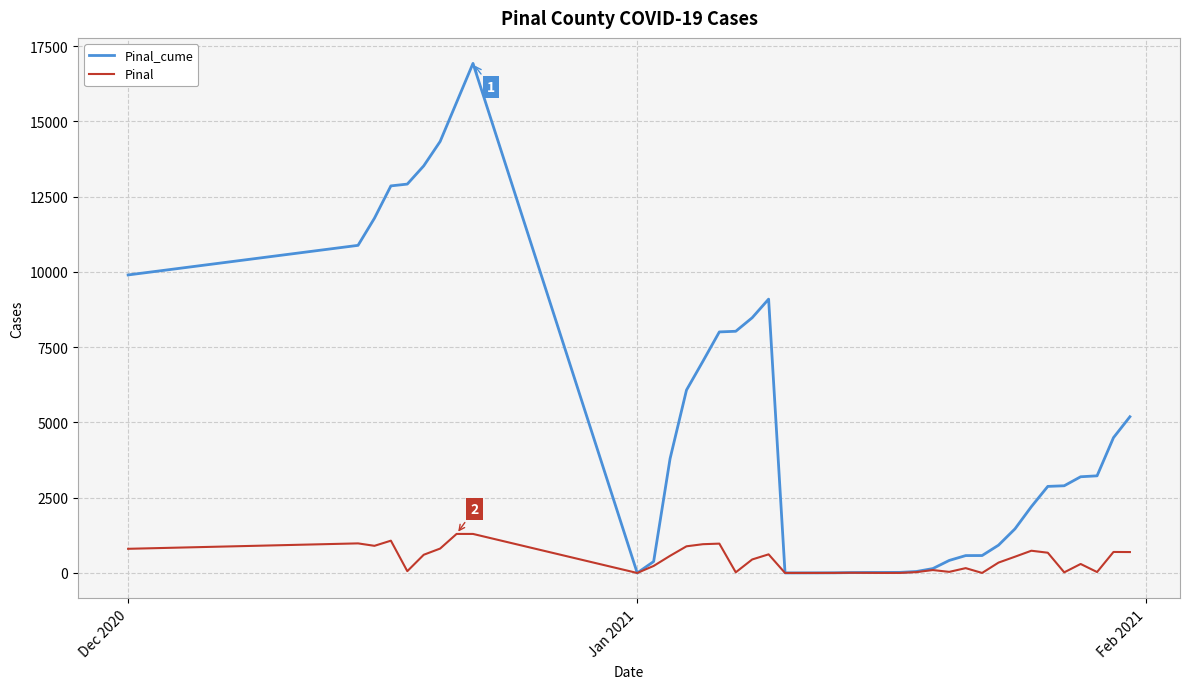

Which series has the largest range (max minus min)?

Pinal_cume